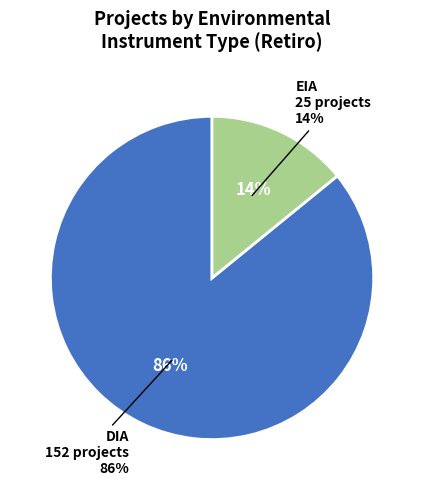

Which slice represents more than half of the pie?

DIA